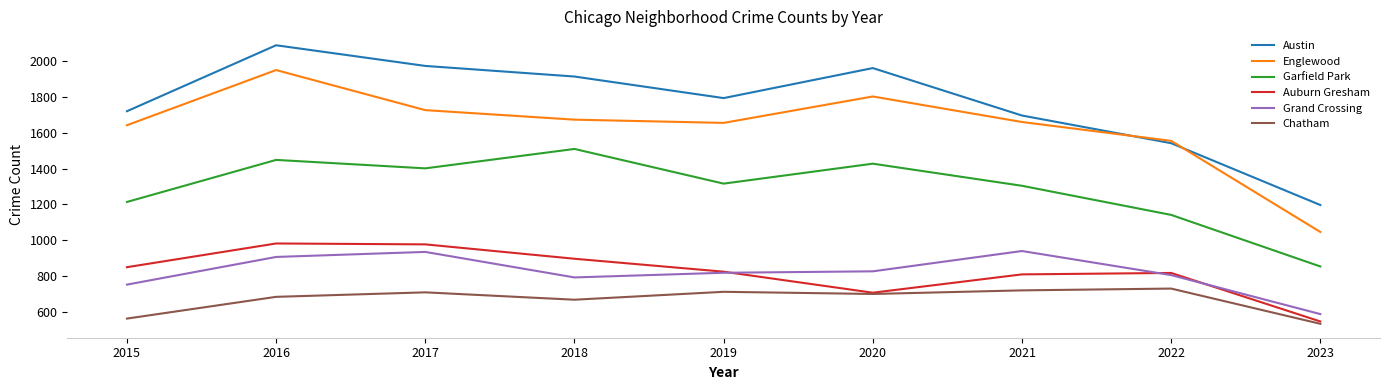

At how many categories does at least one series exceed 1257?

8